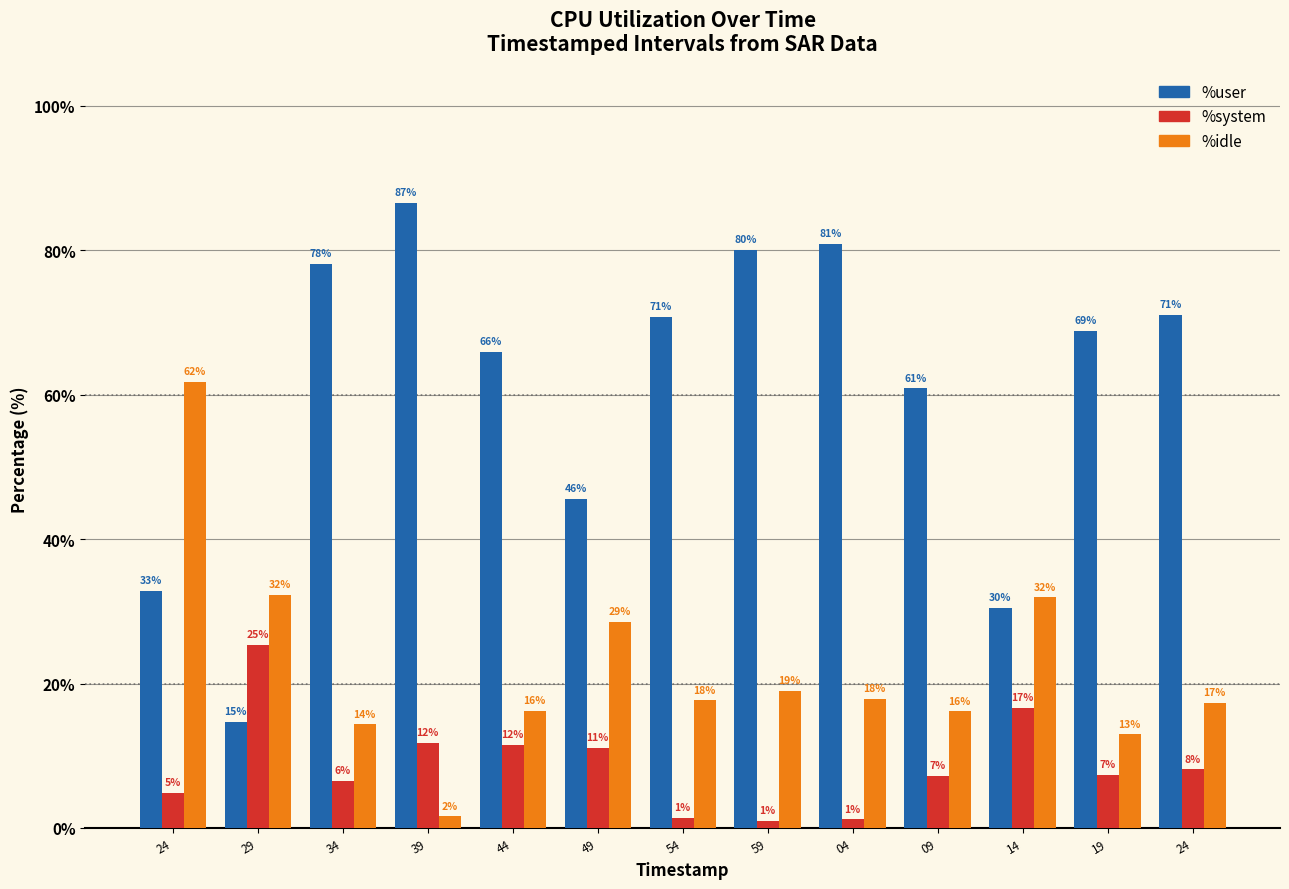

How many bars are there in total?

39